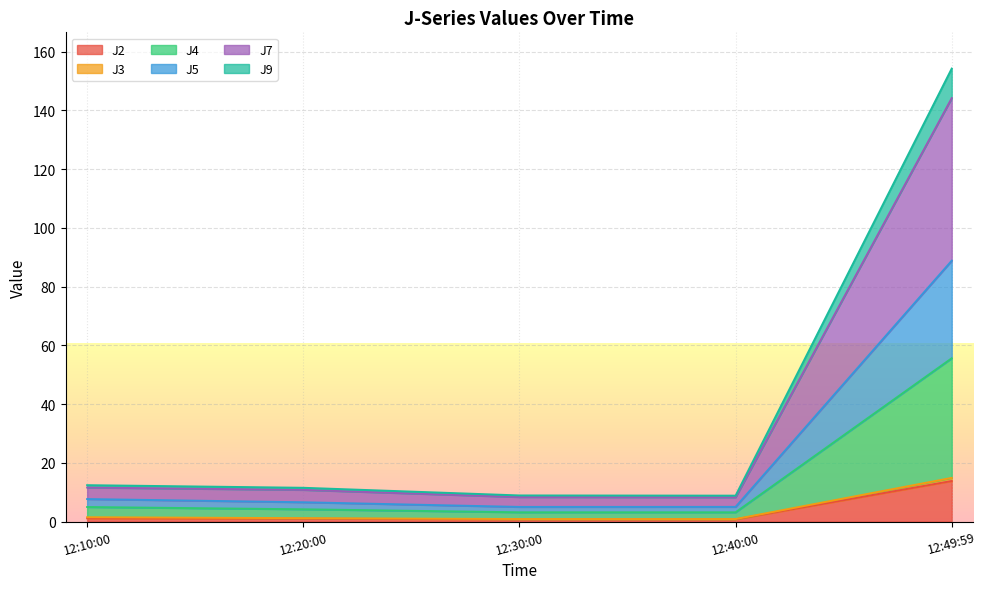

At which category is the sum across all series the highest?

12:49:59